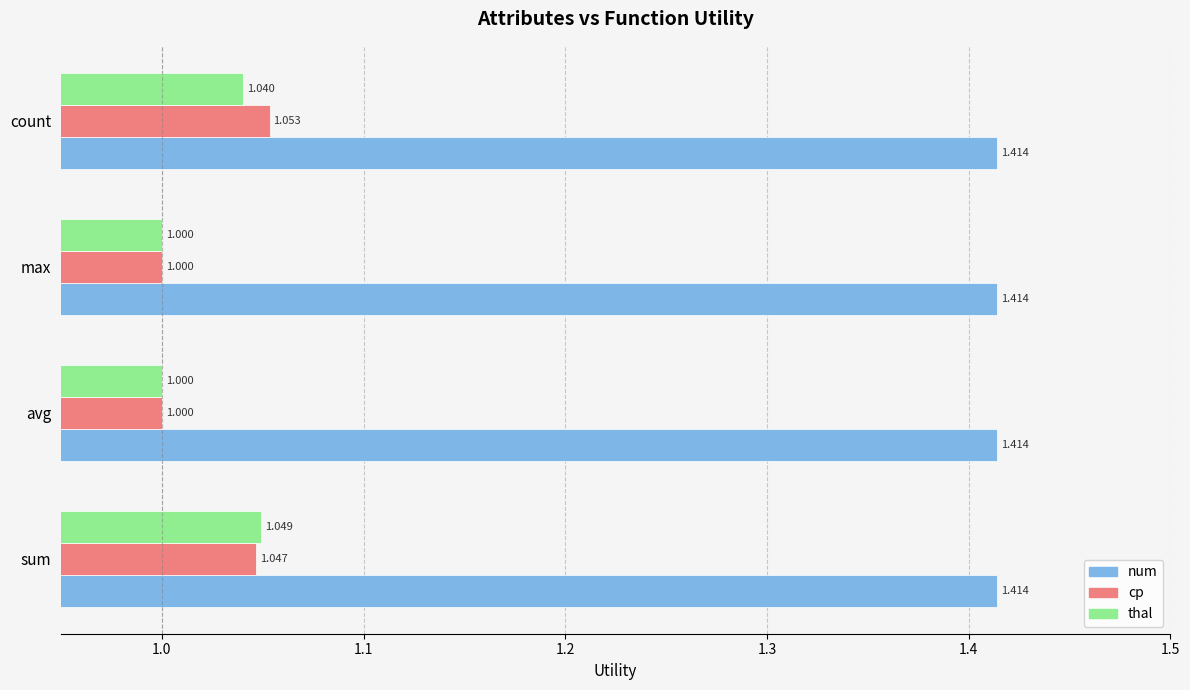

Count the cp values in the range 1 to 2.

4